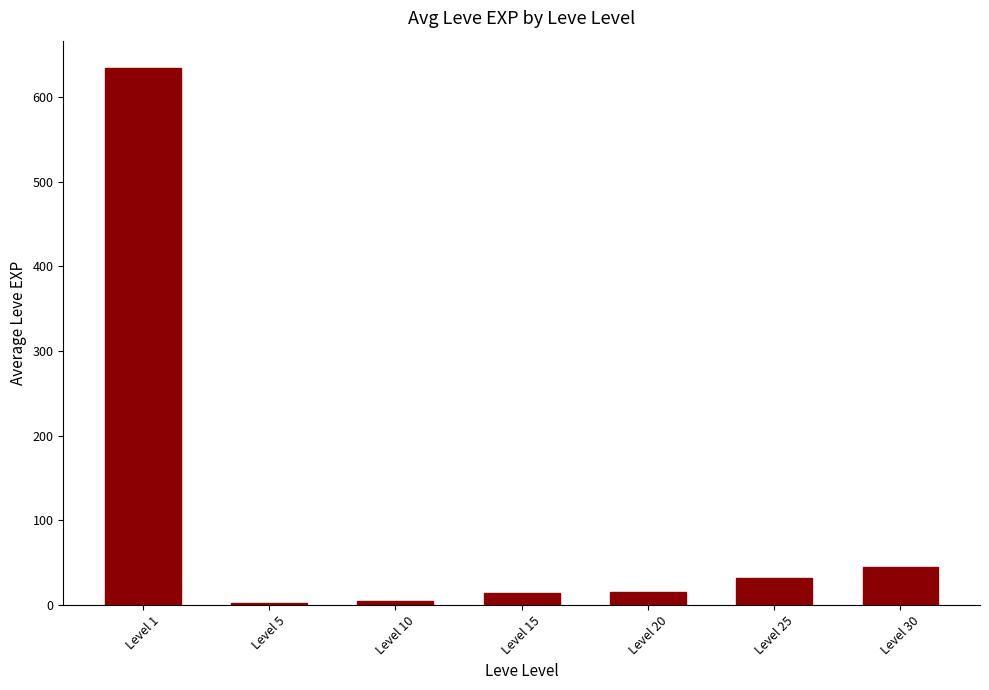

What is the change in value from Level 5 to Level 30?

+43